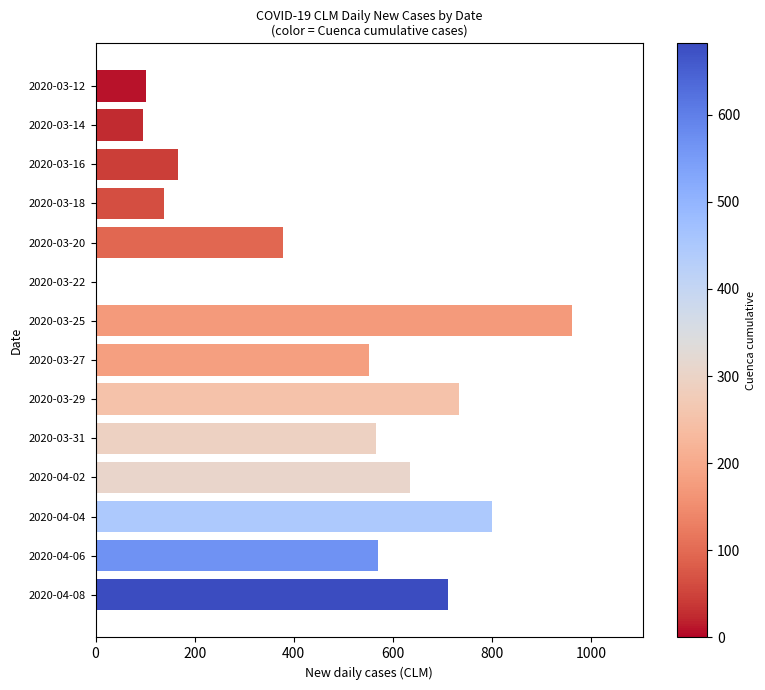

True or false: the data shows 961 at 2020-03-25.

True